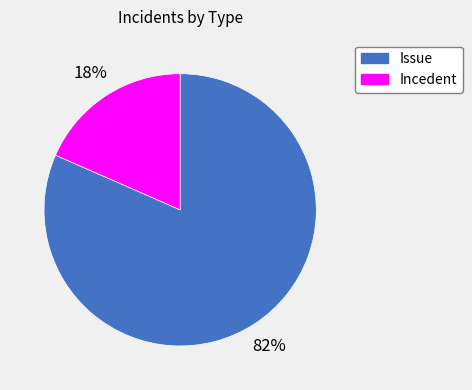

What percentage is the Incedent slice, to the nearest percent?

18%